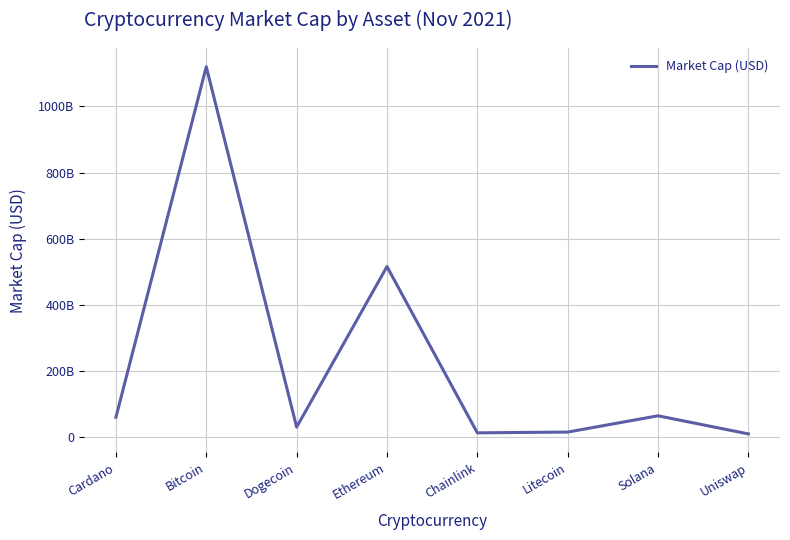

What is the value of the 5th point from the left?

13054949875